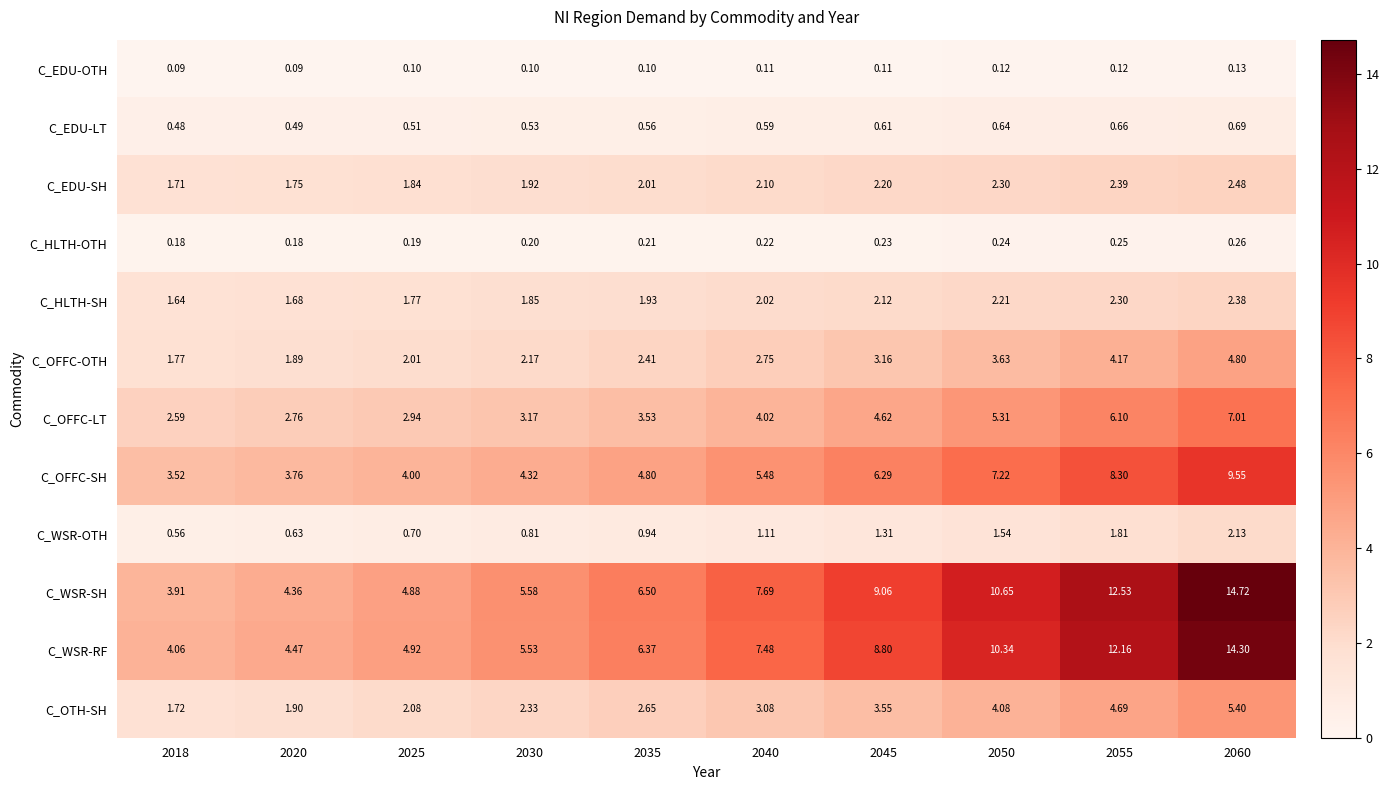

Which series changed the most between 2018 and 2040?

C_WSR-SH